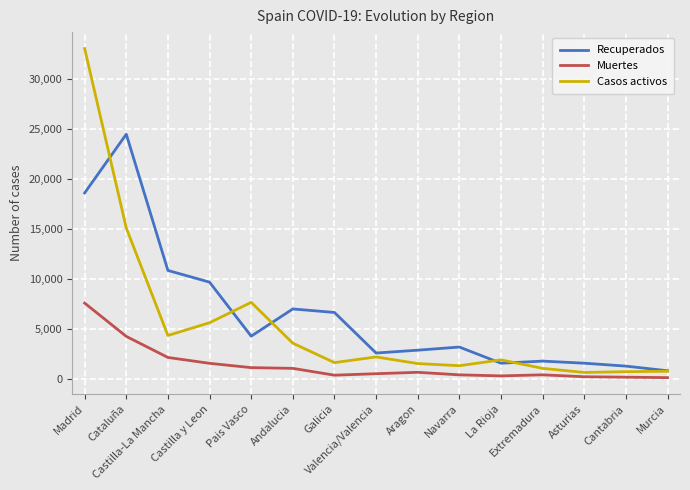

What is the highest value of the Recuperados series?

24466